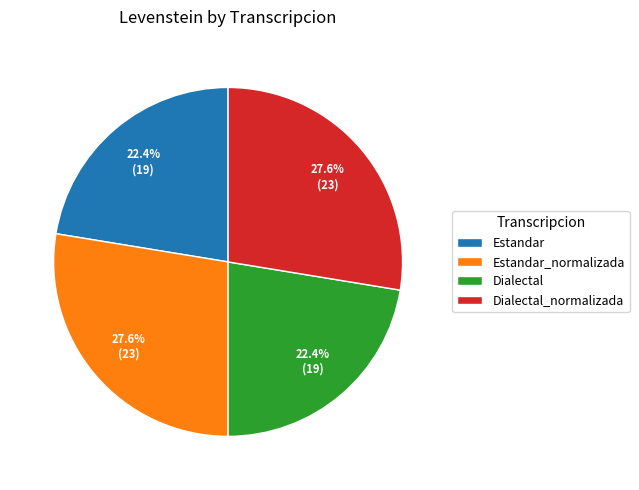

What percentage is the Dialectal_normalizada slice, to the nearest percent?

28%